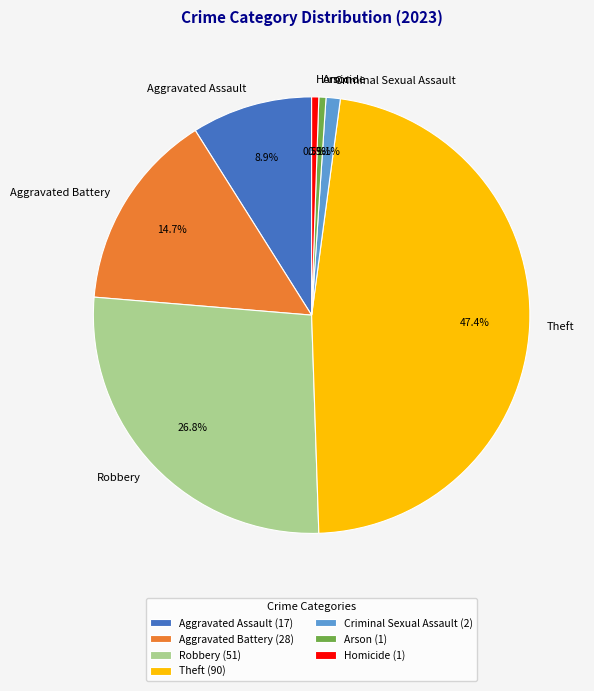

To the nearest percent, what is the difference between the largest and smallest slice percentages?

47%